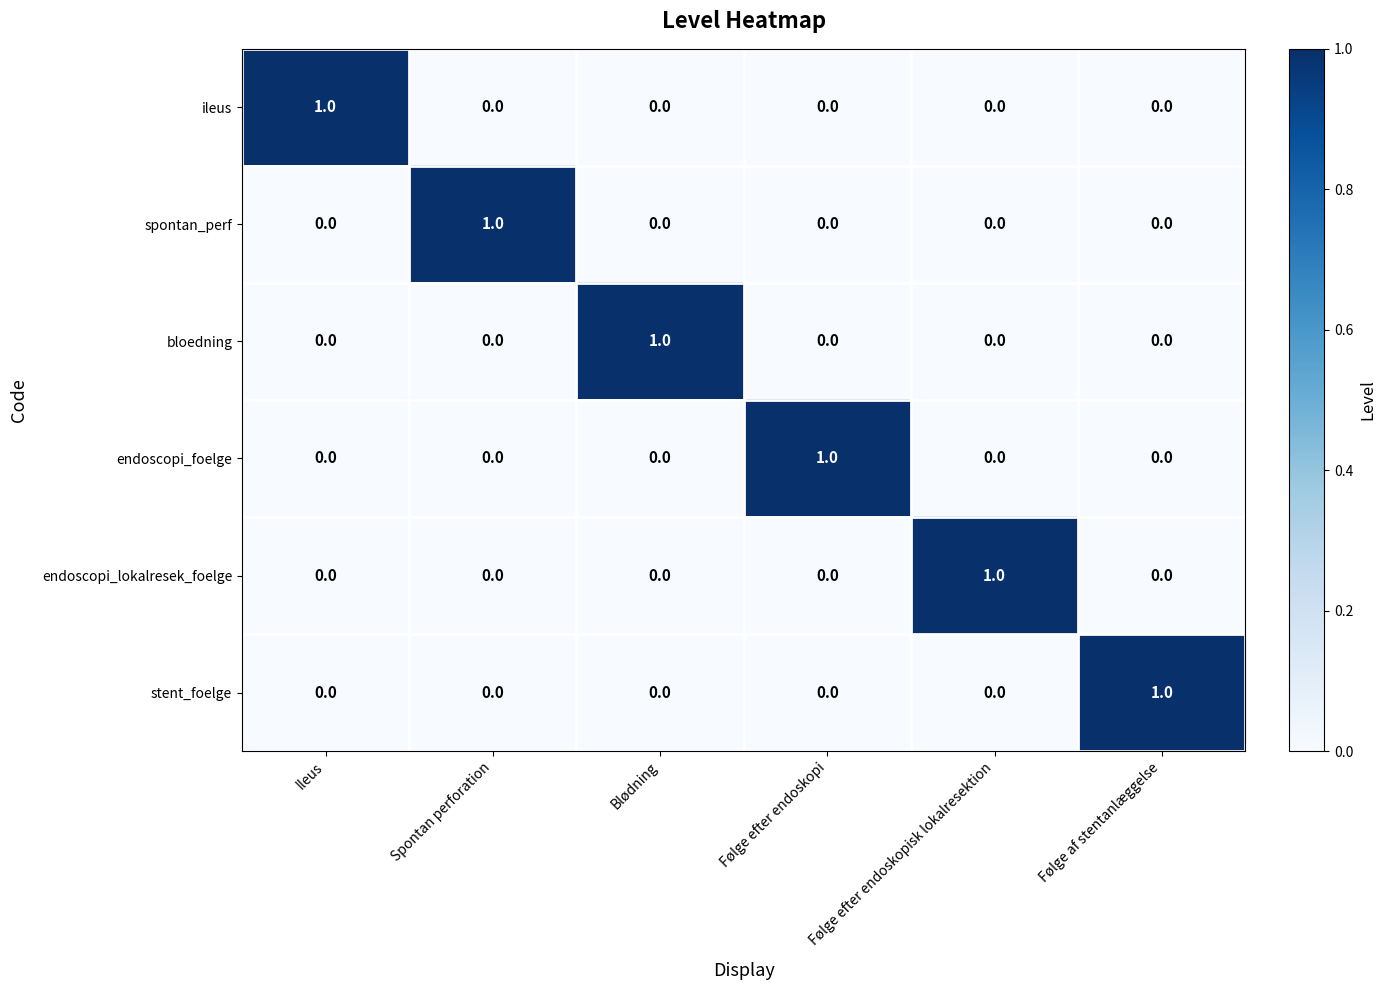

How many stent_foelge values are between 0 and 1?

6